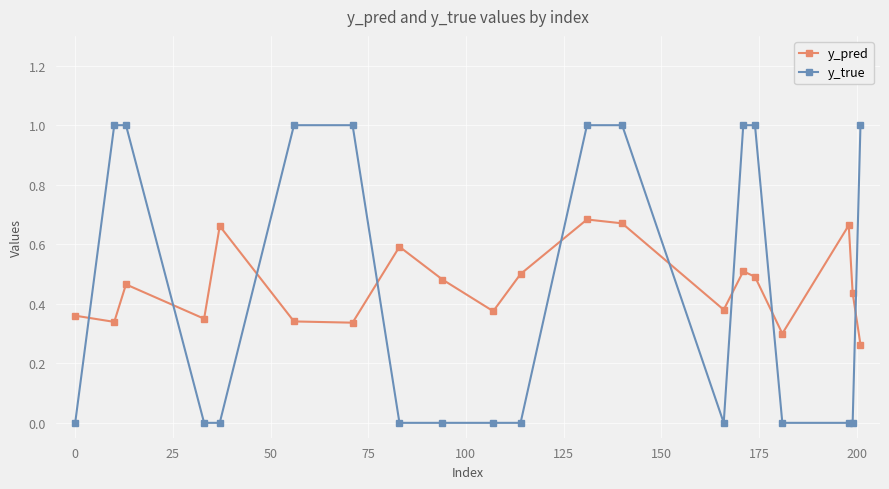

List the series in order of their peak value, lowest first.

y_pred, y_true